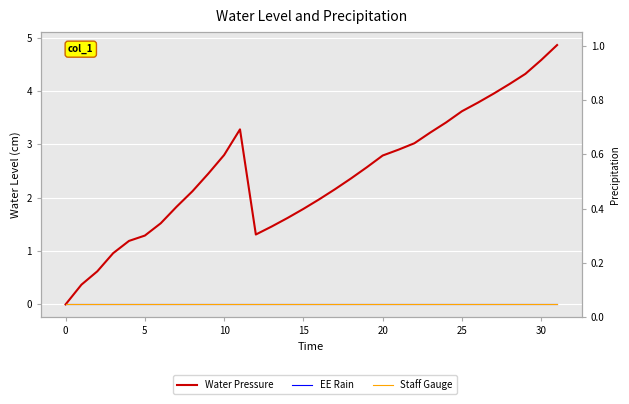

Is this an area chart (filled region under the line)?

No